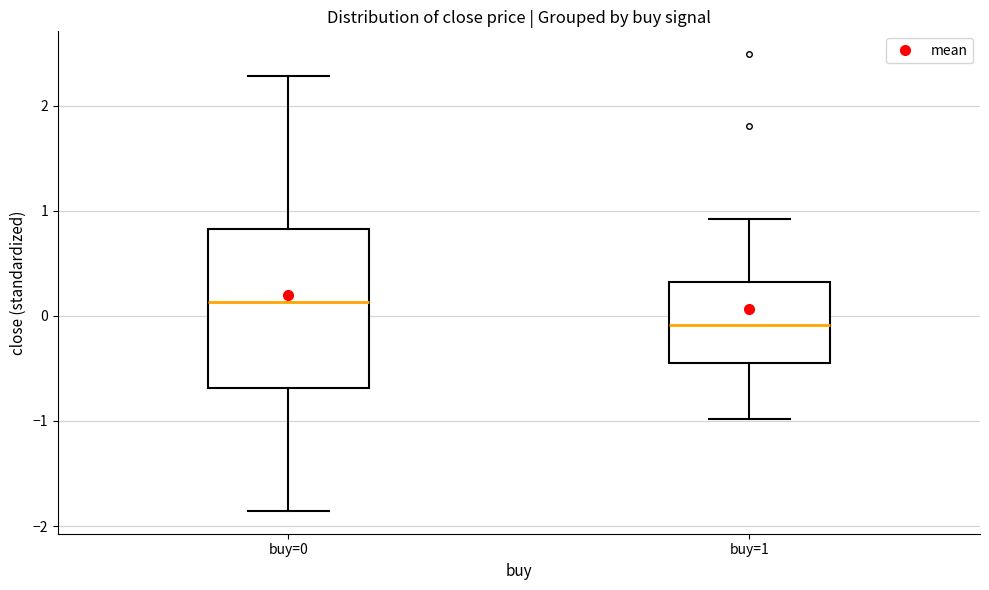

Comparing the boxes themselves (not the whiskers), which one is the tallest?

buy=0